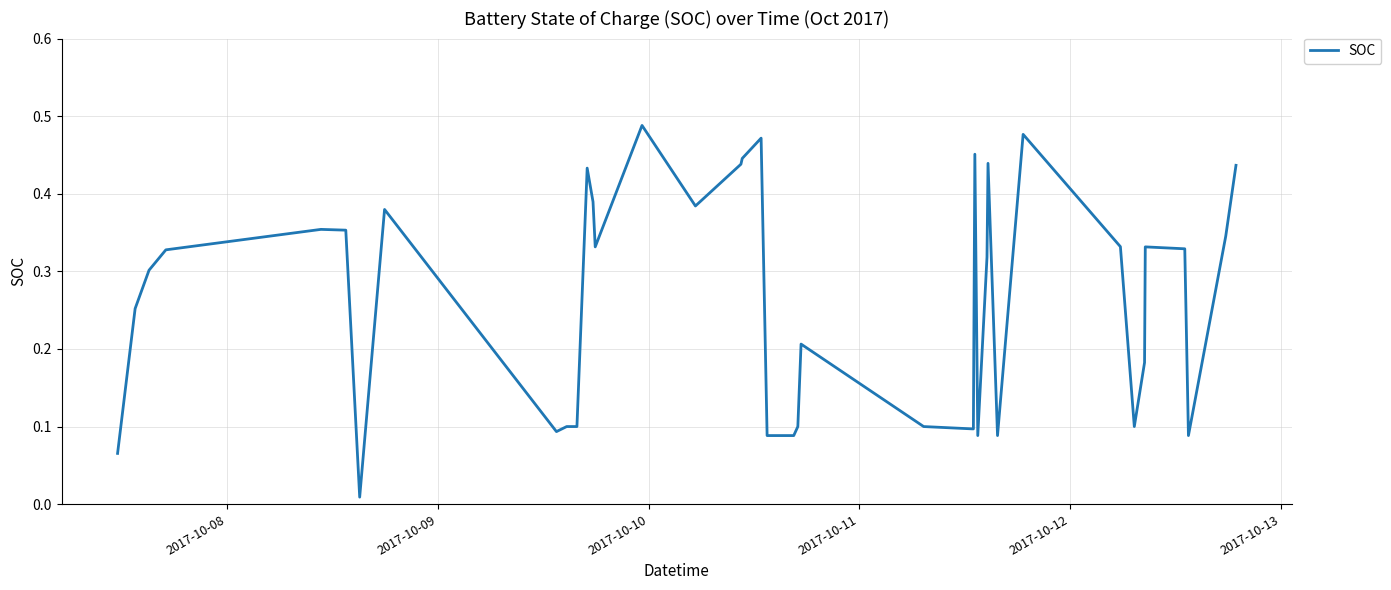

What is the value of the 23rd point from the left?

0.1